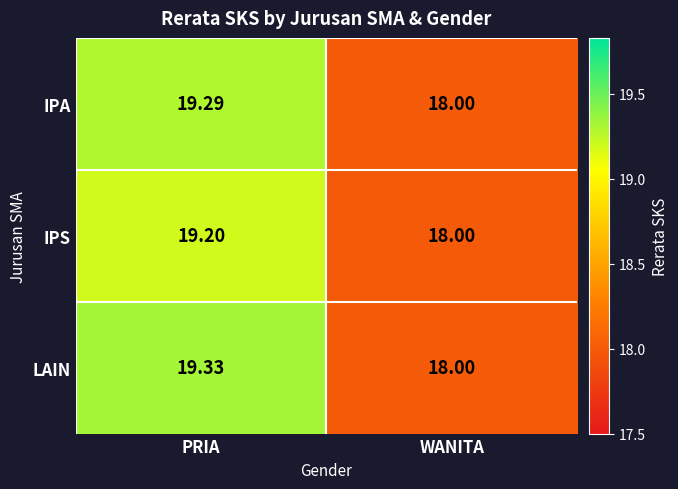

Which series has the largest range (max minus min)?

LAIN